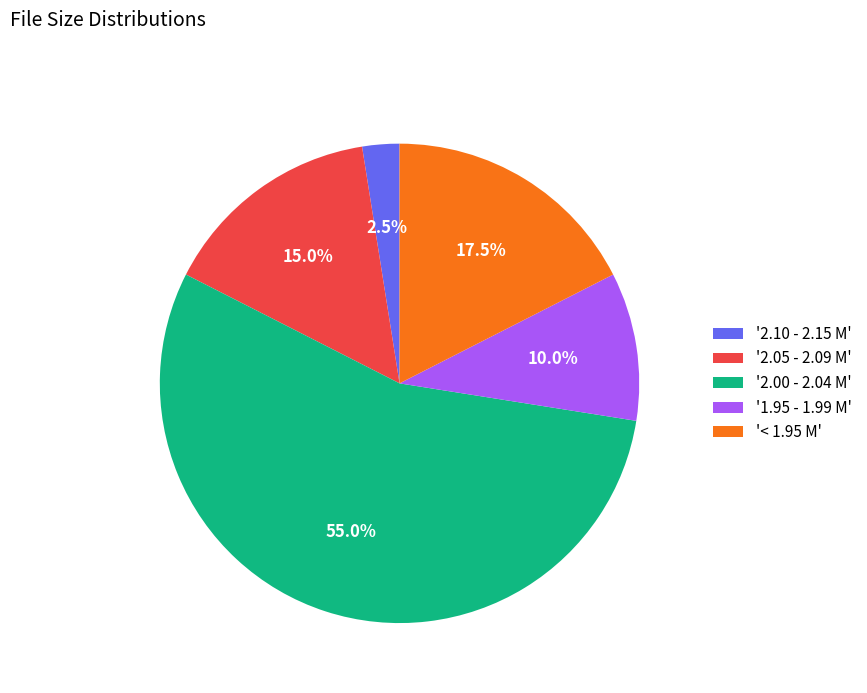

Approximately how many times larger is the value at '< 1.95 M' compared to '2.10 - 2.15 M'?

7.0